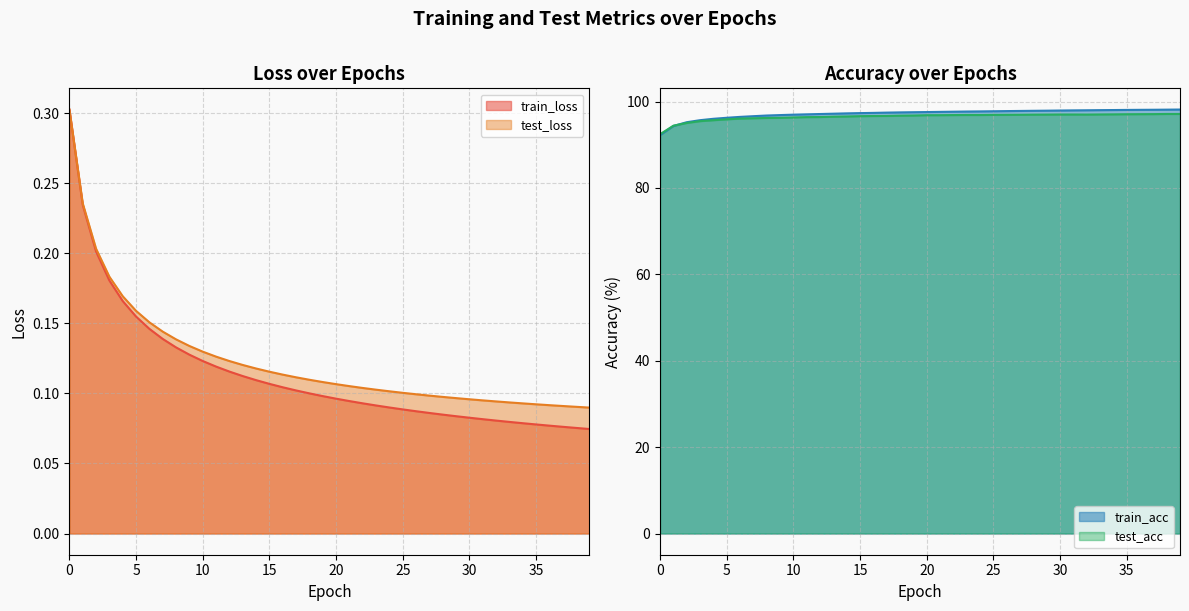

What is the difference between the second highest and minimum values in the train_loss series?

0.2